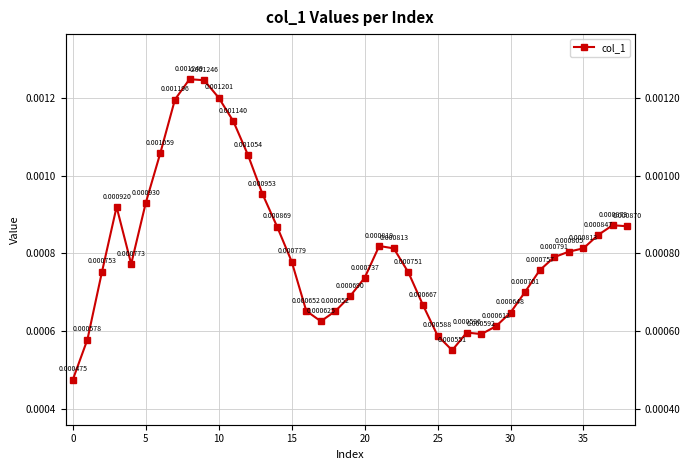

How many interior local valleys (lower than both neighbors) does the data have?

4